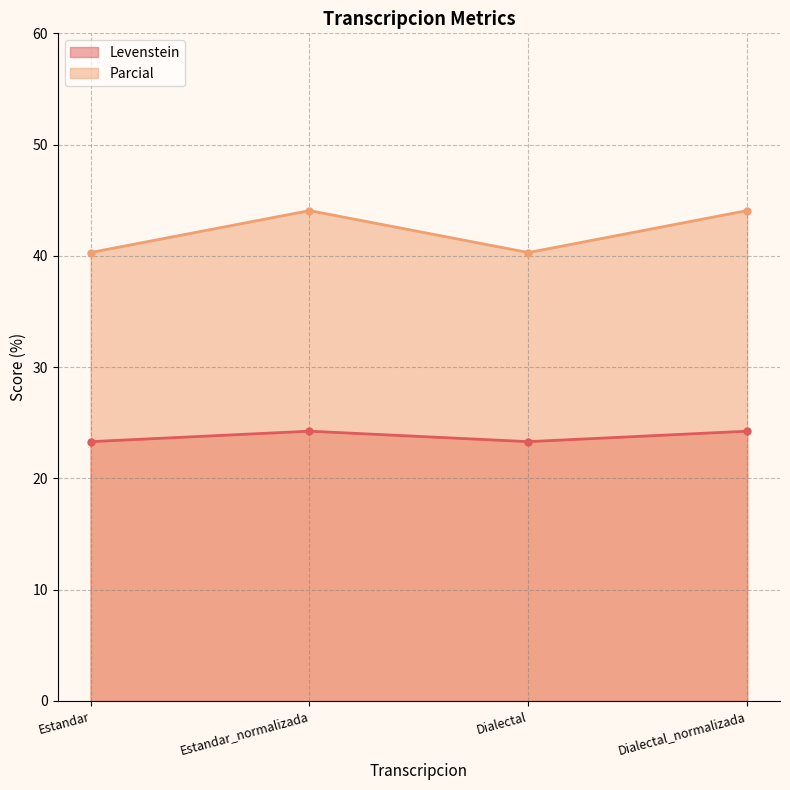

Reading left to right, transcribe all the data shown in this chart.

Levenstein: 23.3	24.2	23.3	24.2
Parcial: 40.3	44.1	40.3	44.1